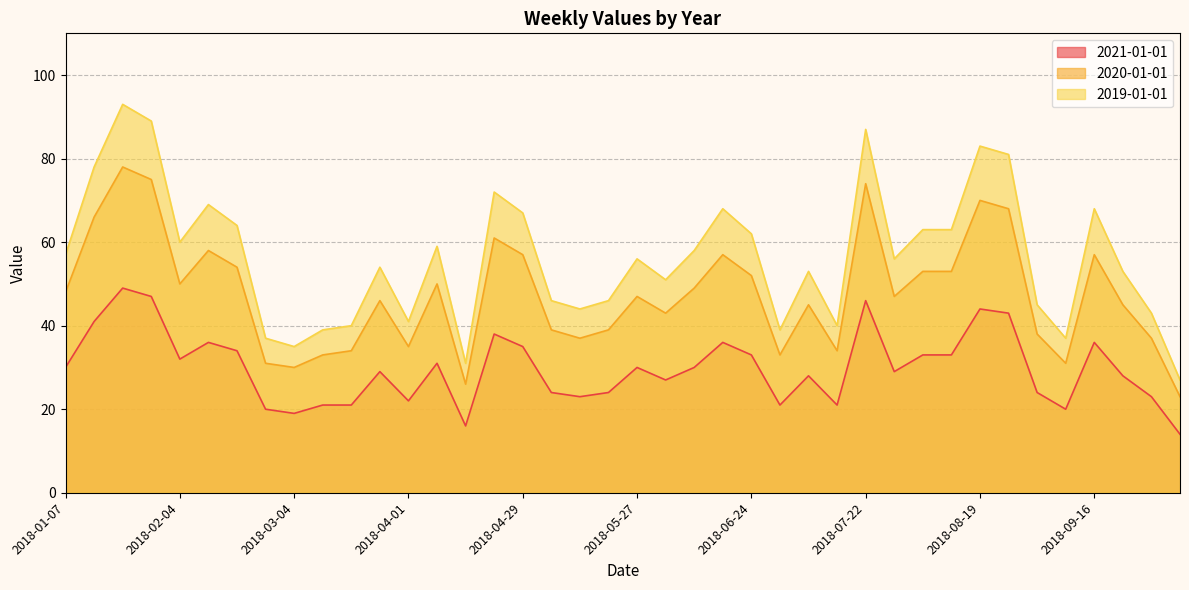

Which has a higher value, 2018-07-01 or 2018-01-07?

2018-01-07